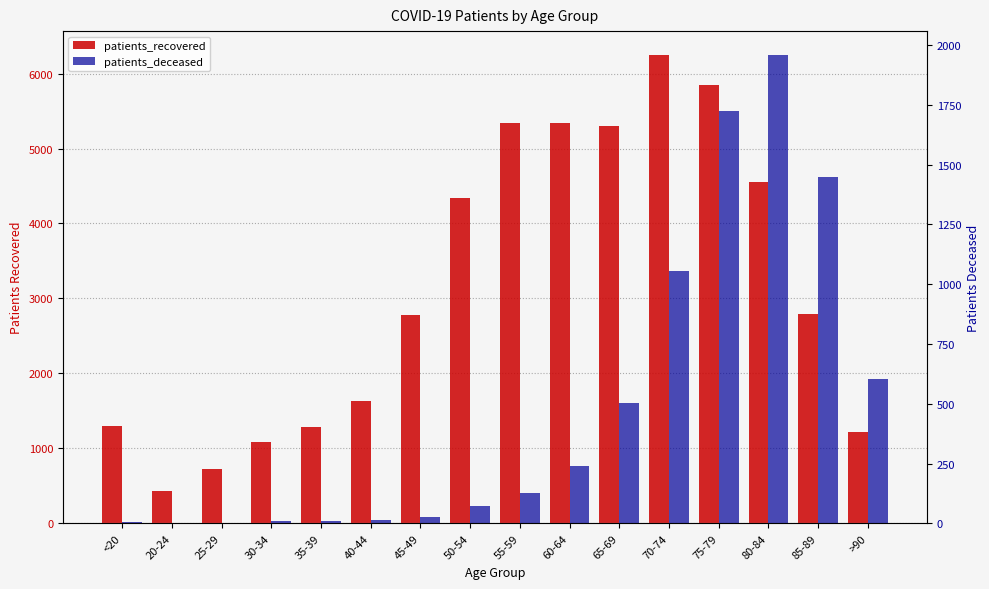

What is the label of the 5th bar from the right?

70-74